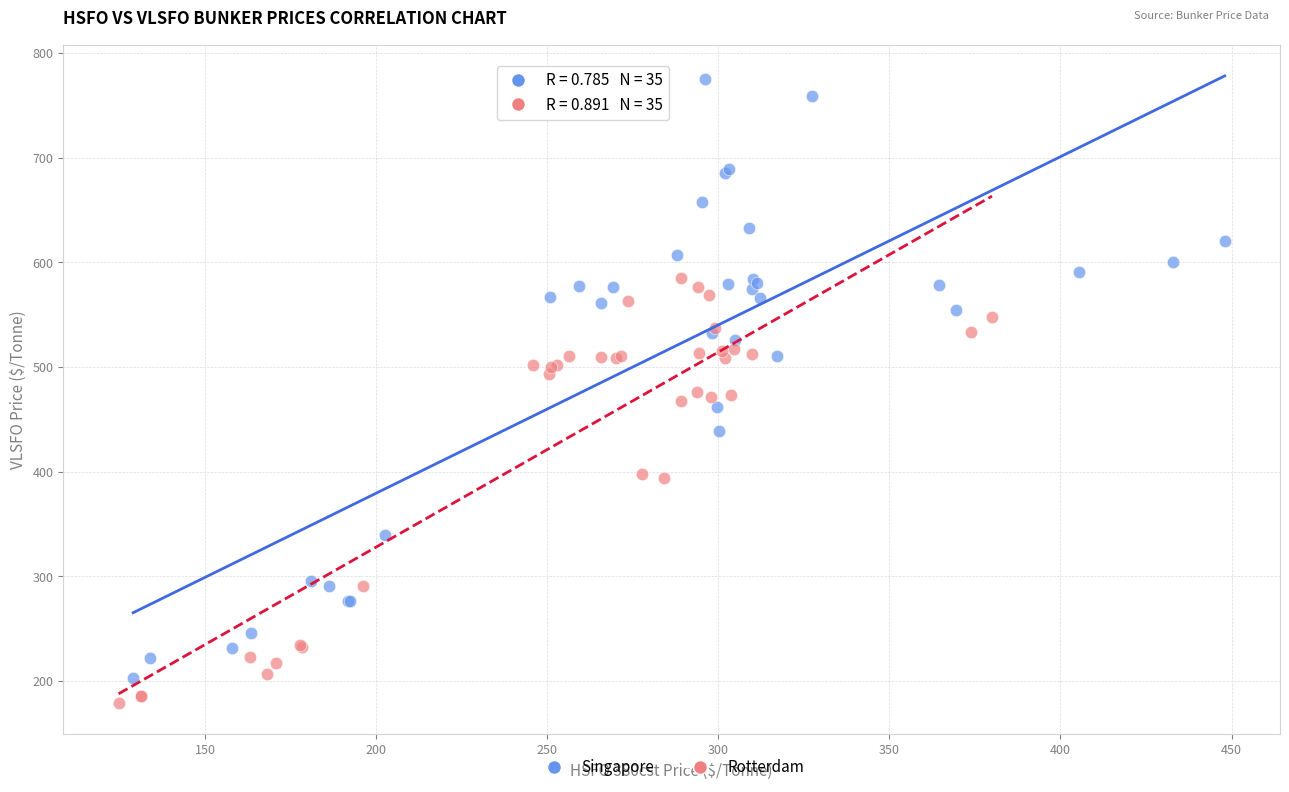

Which series has the widest spread of Y values?

Singapore